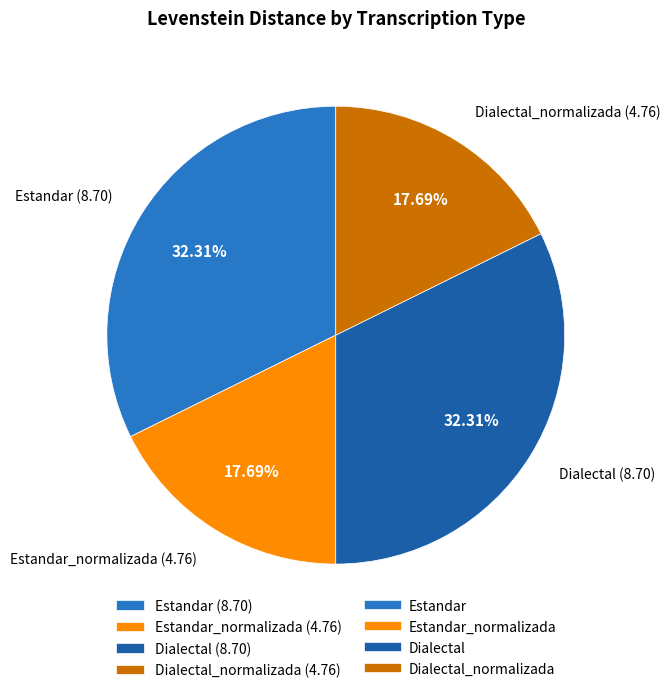

Does Dialectal_normalizada (4.76) account for over 50% of the chart?

No